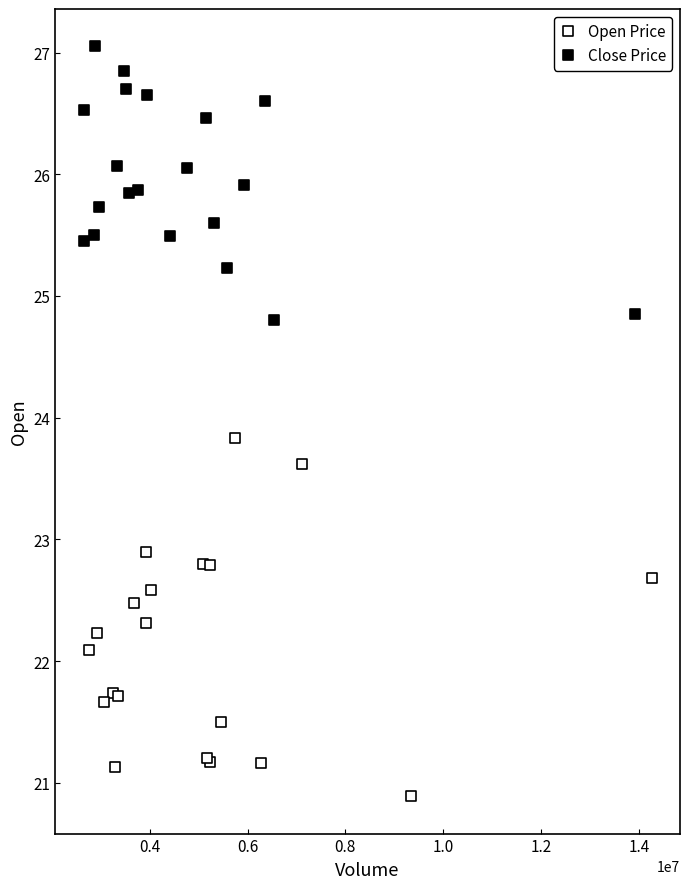

What are all the series names shown in the legend?

Open Price, Close Price